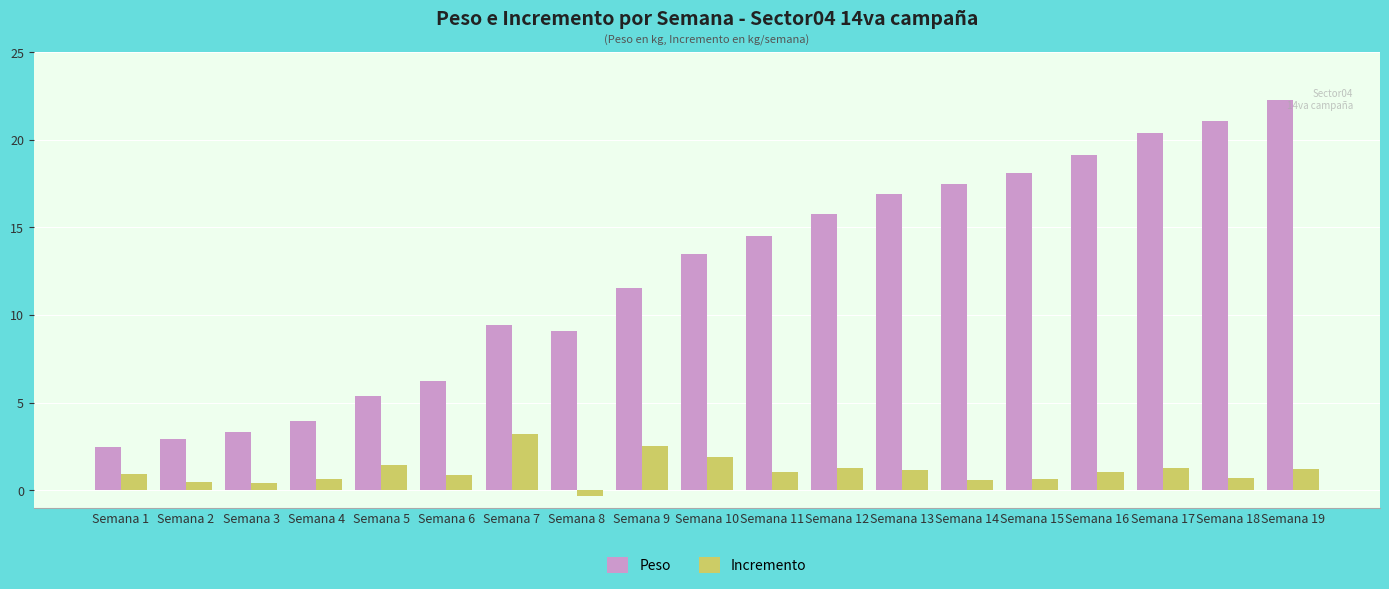

At Semana 5, list the series in order from largest to smallest.

Peso, Incremento